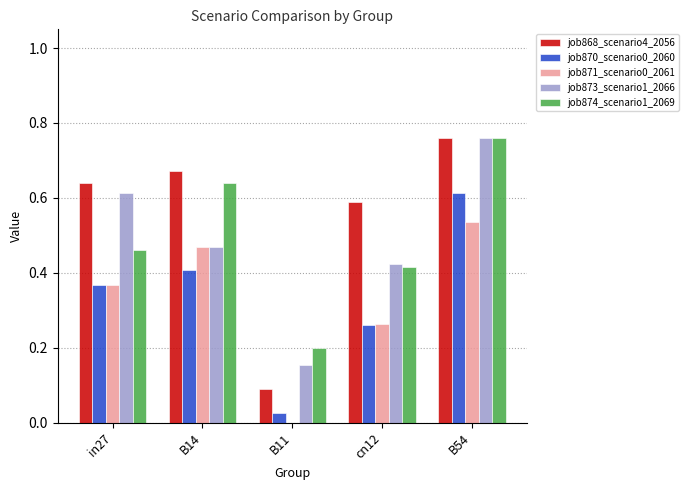

What is the sum of all job873_scenario1_2066 values?

2.4